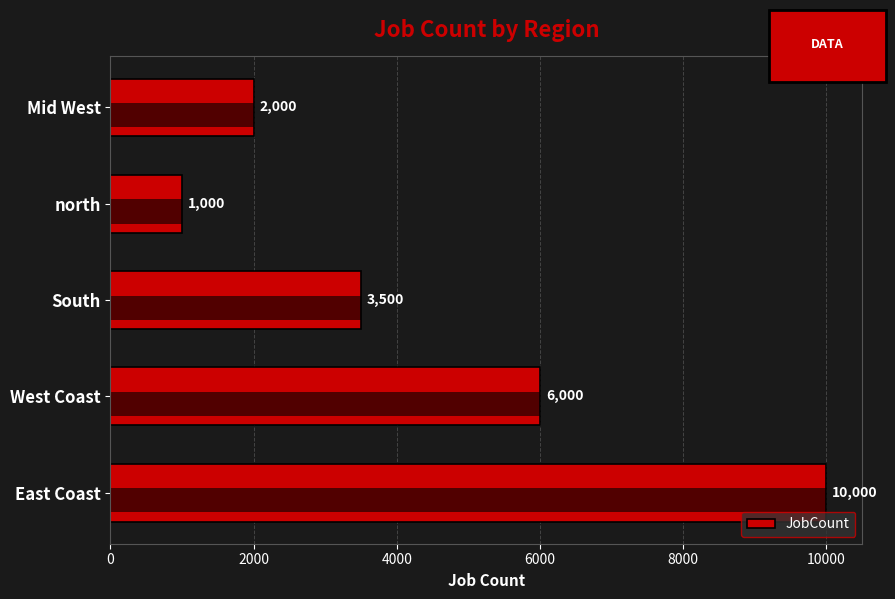

What is the value of the 2nd bar from the left?

6000